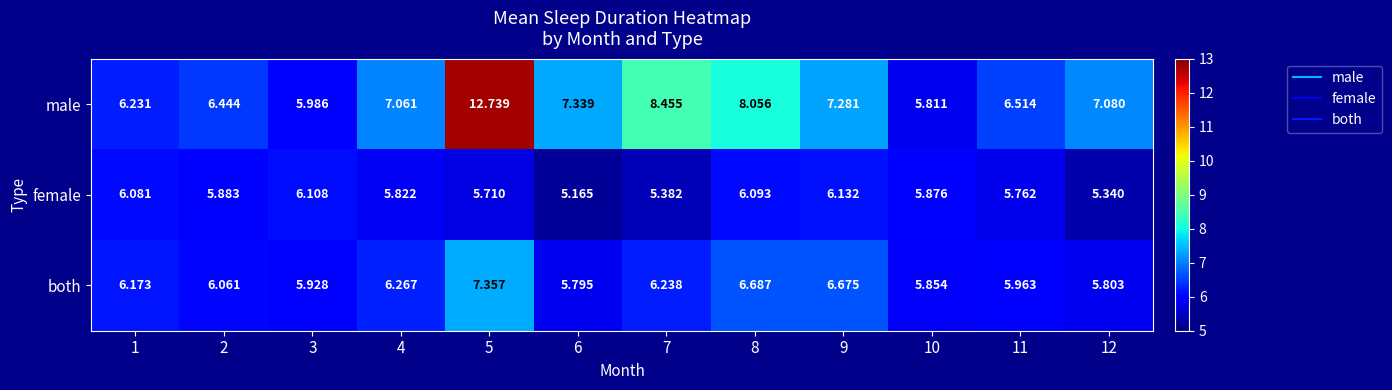

Between 3 and 6, which series saw the biggest shift?

male